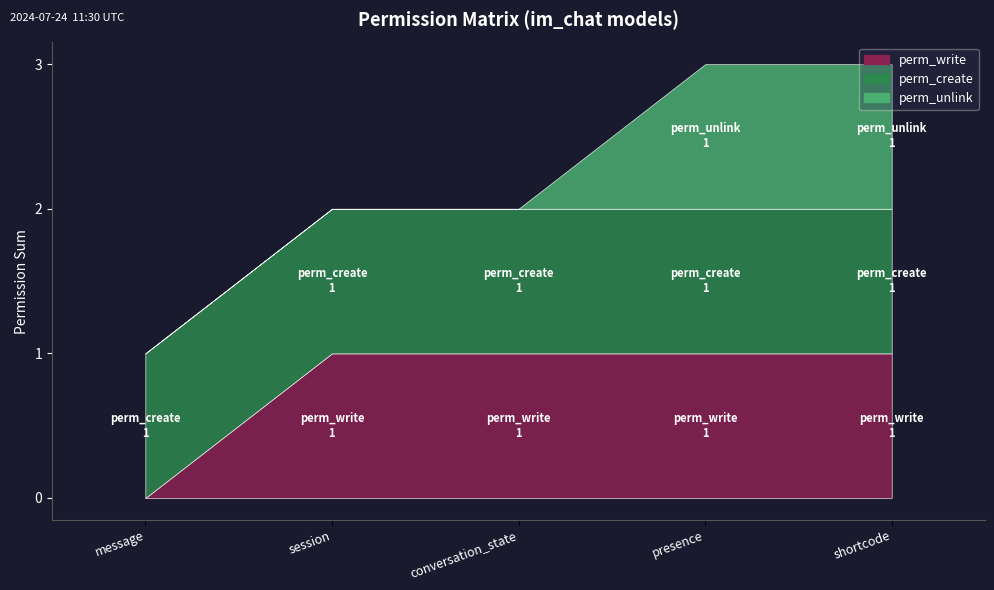

True or false: perm_unlink and perm_write cross at least once.

False